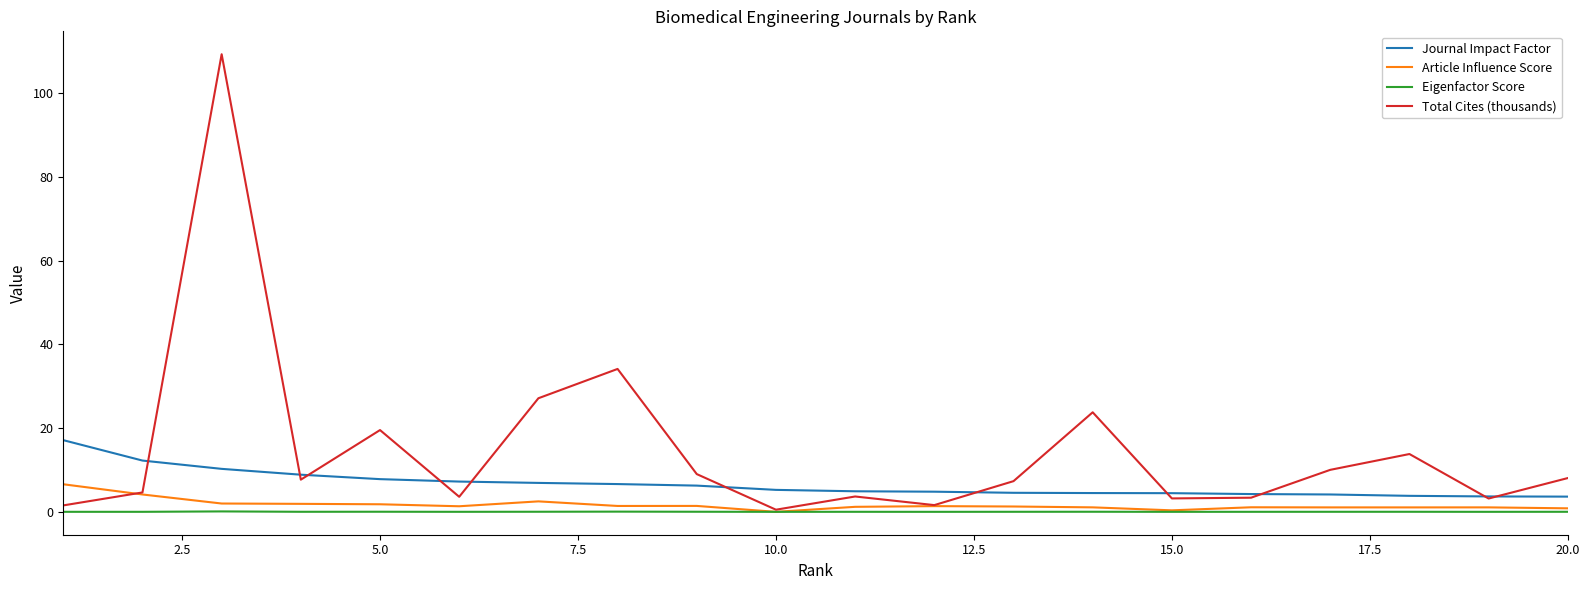

Count the number of categories in the chart.

20